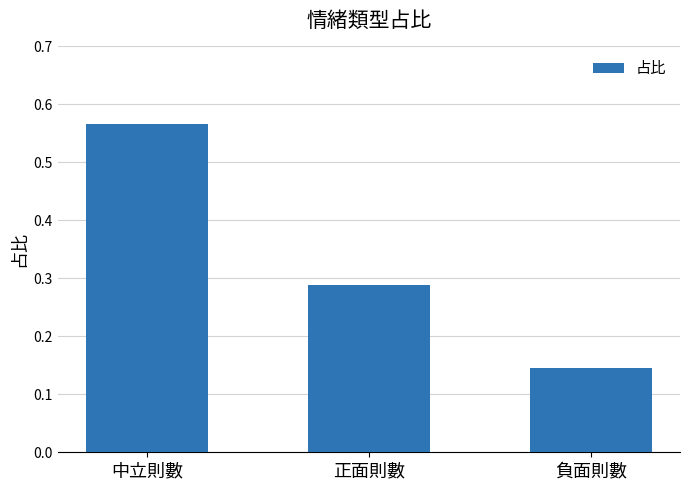

How many series are shown in this chart?

1